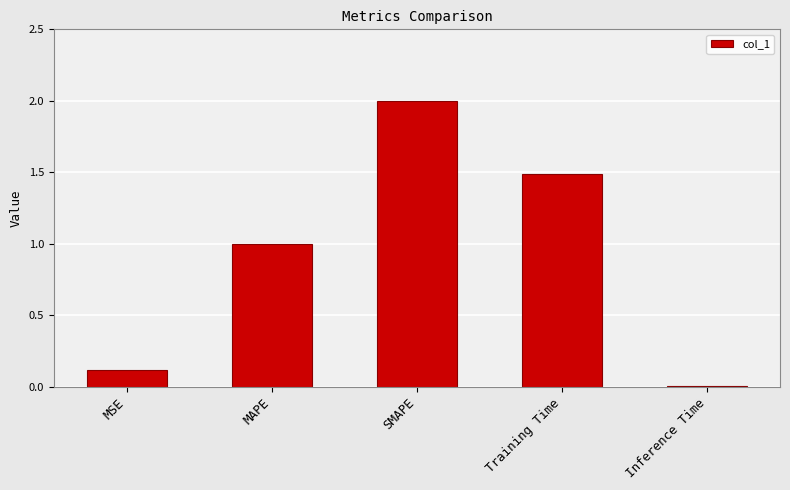

What is the difference between the values at MSE and Inference Time?

0.1